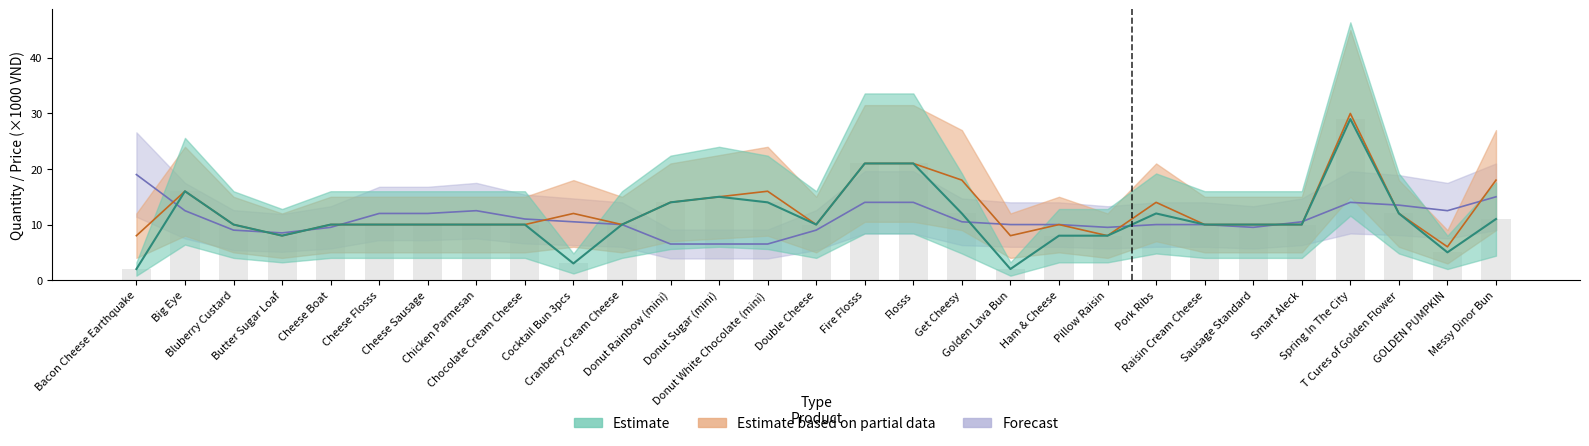

Which label corresponds to the smallest value in the chart?

Bacon Cheese Earthquake